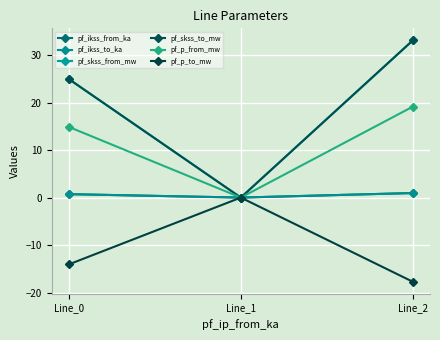

Reading left to right, transcribe all the data shown in this chart.

pf_ikss_from_ka: 0.7	0.0	1.0
pf_ikss_to_ka: 0.7	0.0	1.0
pf_skss_from_mw: 24.9	0.0	33.1
pf_skss_to_mw: 24.9	0.0	33.1
pf_p_from_mw: 14.9	0.0	19.1
pf_p_to_mw: -14.1	0.0	-17.7